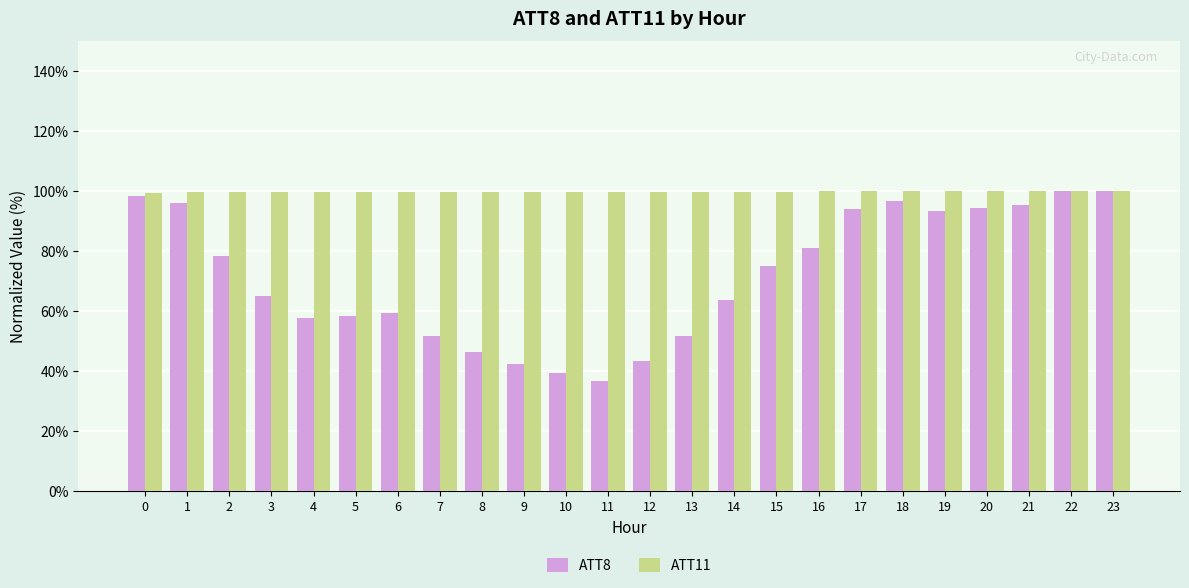

The value of ATT8 at 4 is 89.5. True or false?

False